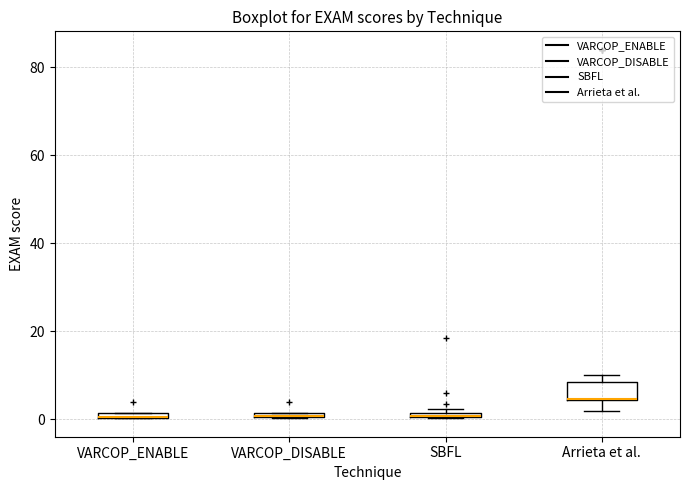

Comparing the boxes themselves (not the whiskers), which one is the tallest?

Arrieta et al.